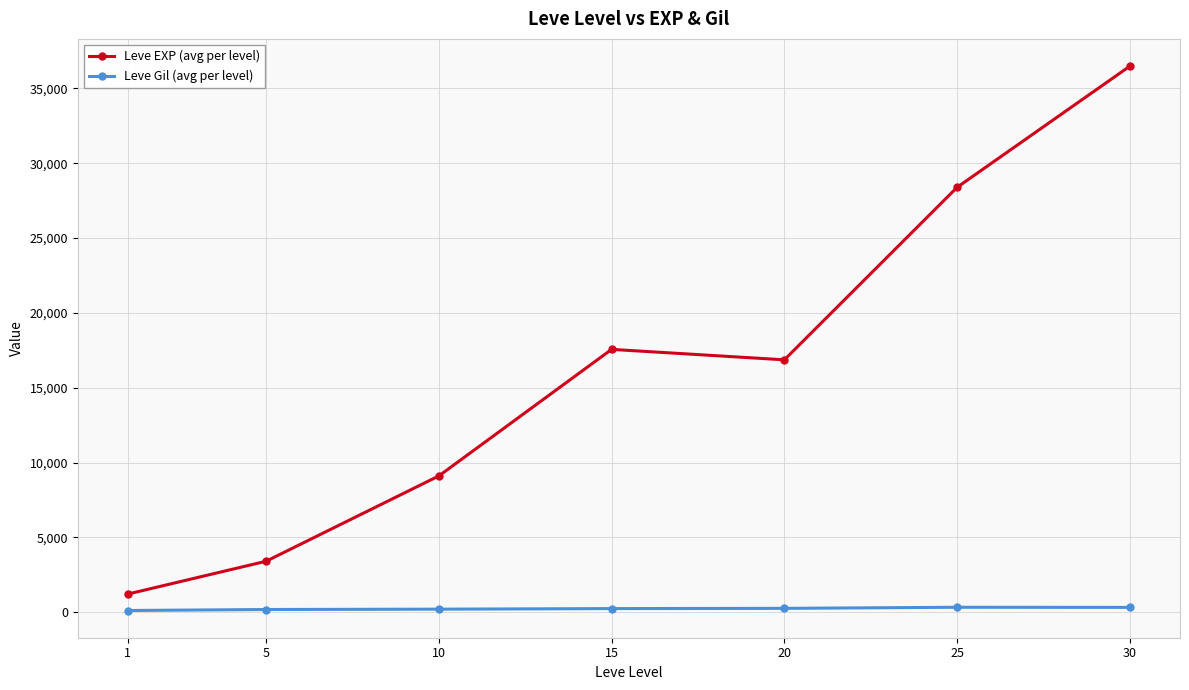

True or false: Leve EXP (avg per level) and Leve Gil (avg per level) intersect in this chart.

False